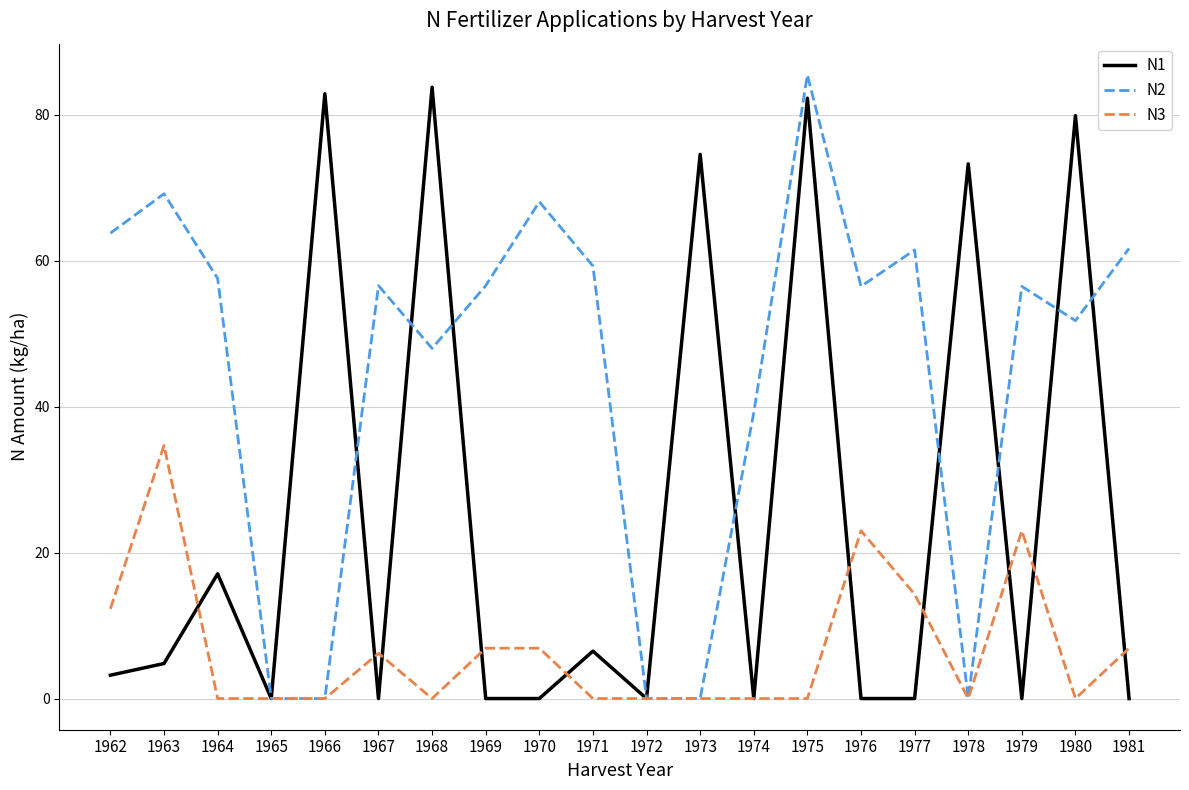

What is the difference between the highest and lowest values at 1980?

79.9